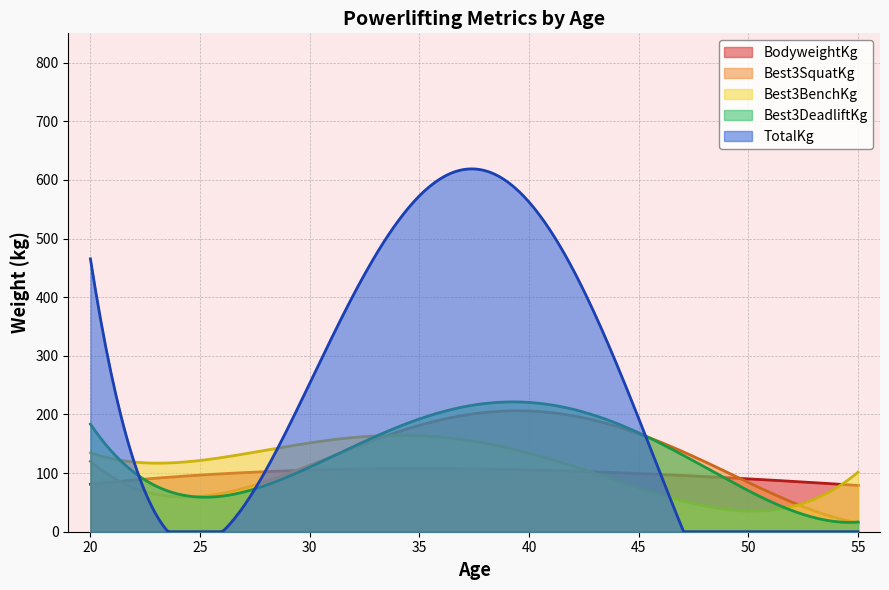

Does the chart display data point markers on the line(s)?

No